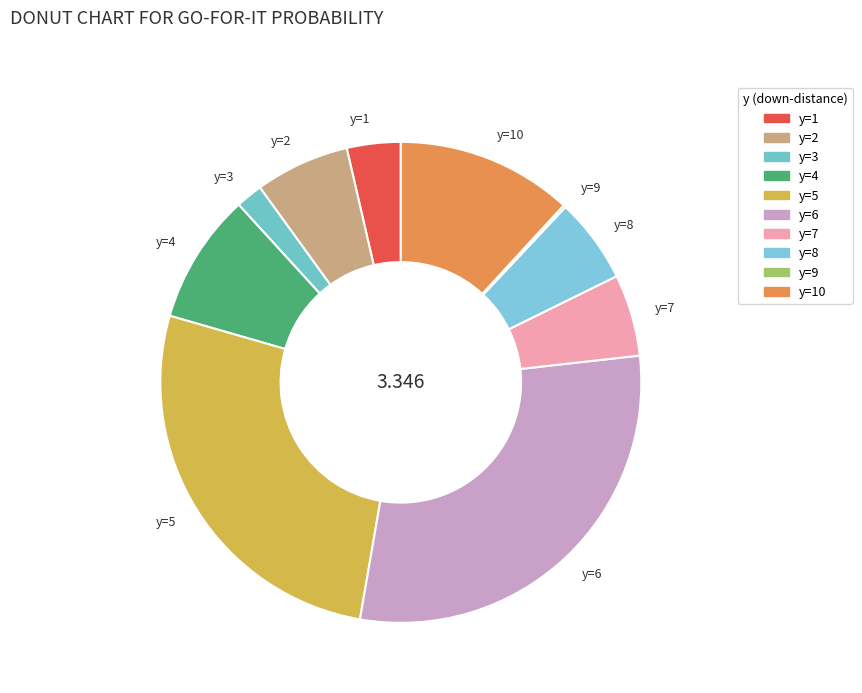

Which category has the biggest portion of the pie?

y=6